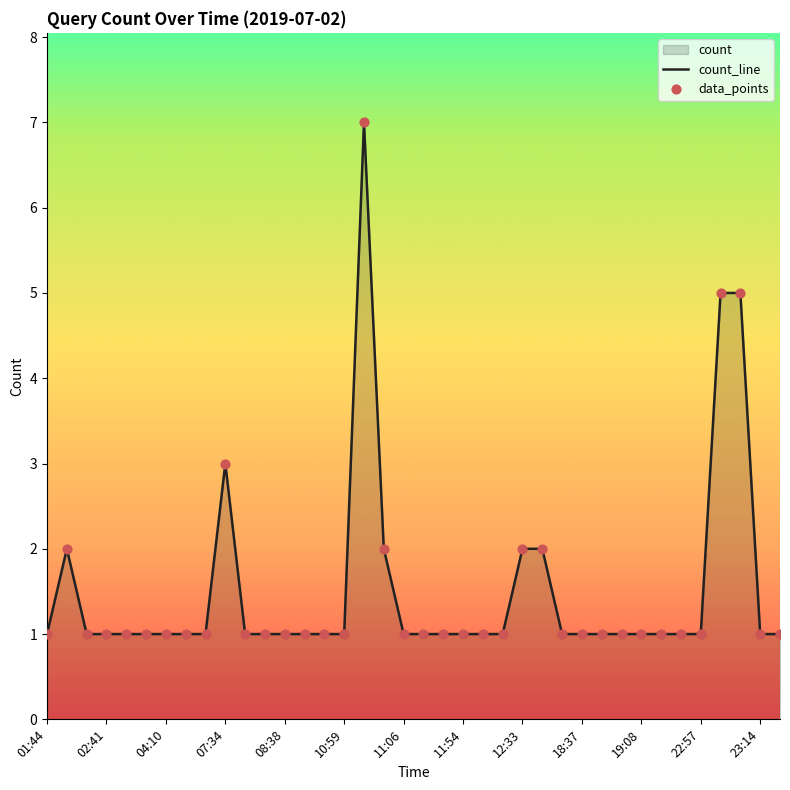

What is the greatest value displayed?

7